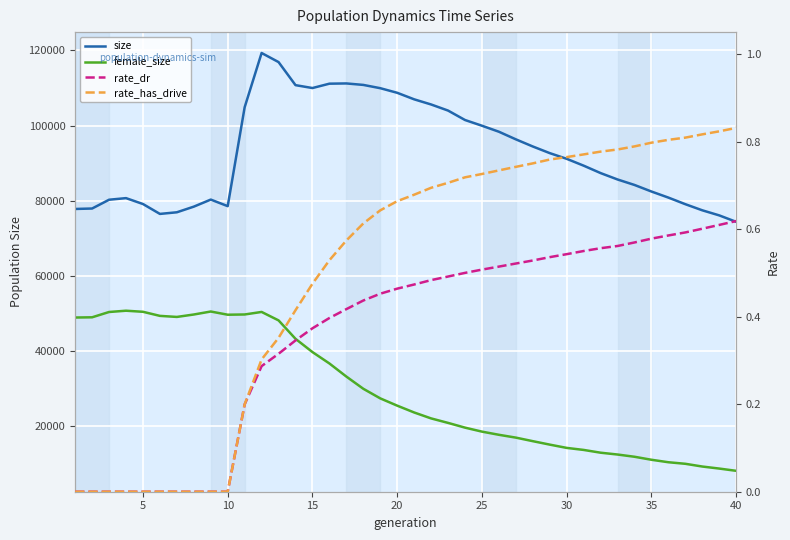

How many interior local valleys does the female_size series have?

2